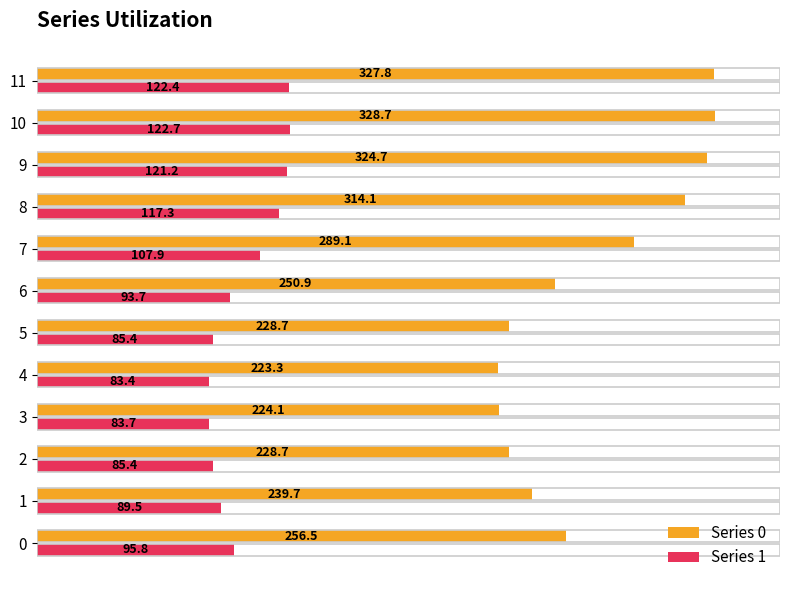

At which category is the sum across all series the highest?

10